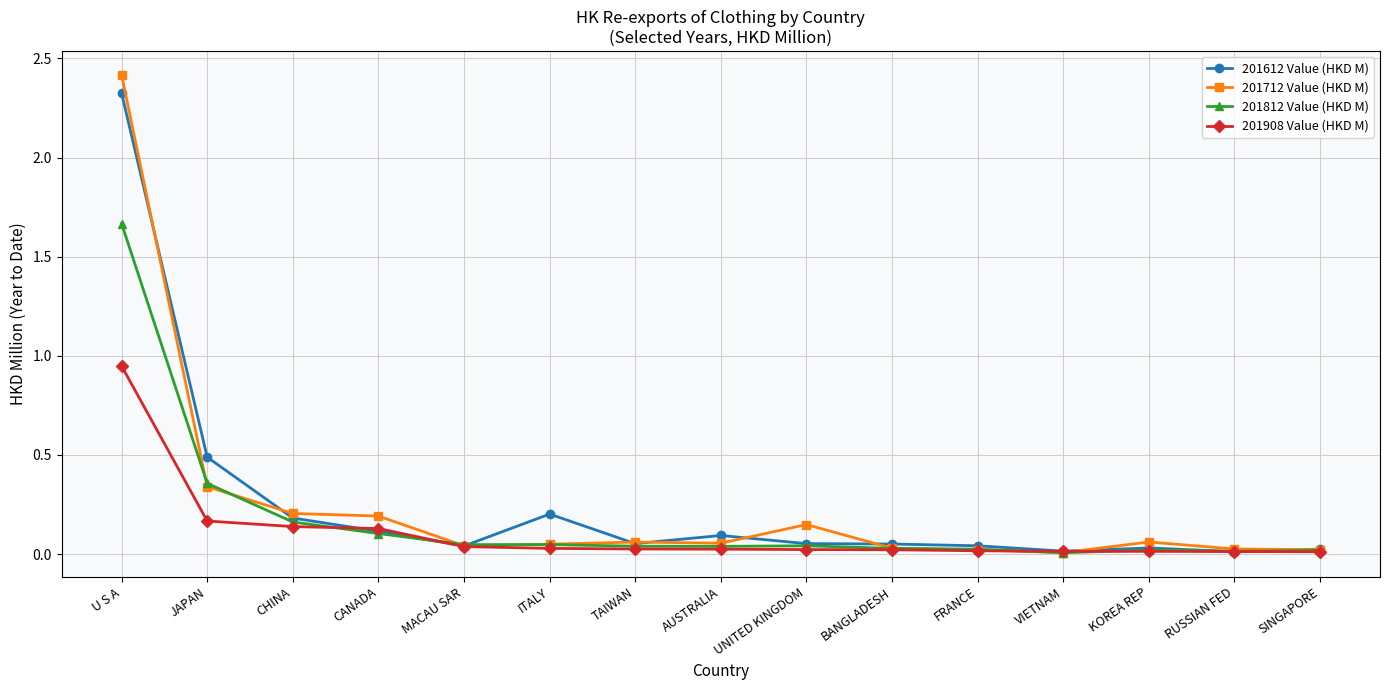

Which series has the largest range (max minus min)?

201712 Value (HKD M)